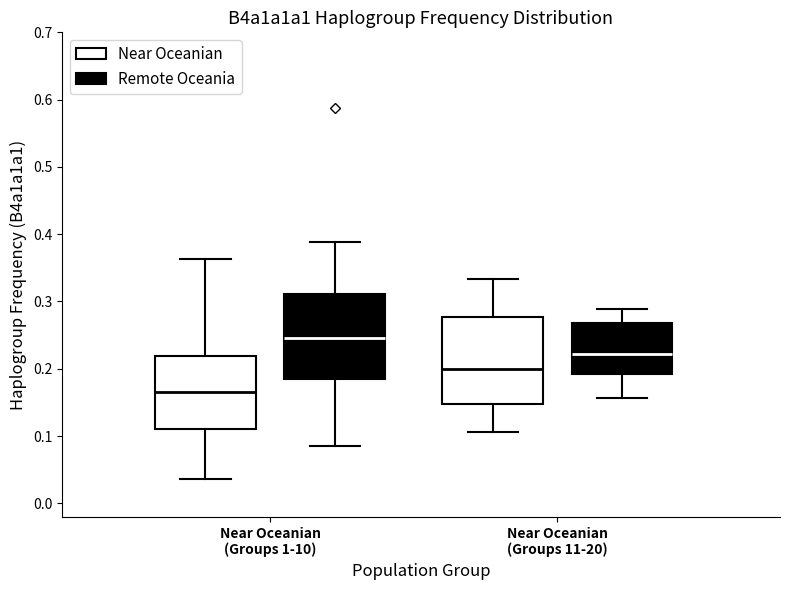

Reading left to right, read every box against the y-axis: the position of its median line, the range the box covers, and the ends of its whiskers. The values are not printed on the chart, so give them approximately, as read against the axis.

Near Oceanian (Groups 1-10) (Near Oceanian): median 0.17, box 0.11 to 0.22, whiskers 0.04 to 0.36
Near Oceanian (Groups 1-10) (Remote Oceania): median 0.25, box 0.18 to 0.31, whiskers 0.09 to 0.39
Near Oceanian (Groups 11-20) (Near Oceanian): median 0.20, box 0.15 to 0.28, whiskers 0.11 to 0.33
Near Oceanian (Groups 11-20) (Remote Oceania): median 0.22, box 0.19 to 0.27, whiskers 0.16 to 0.29